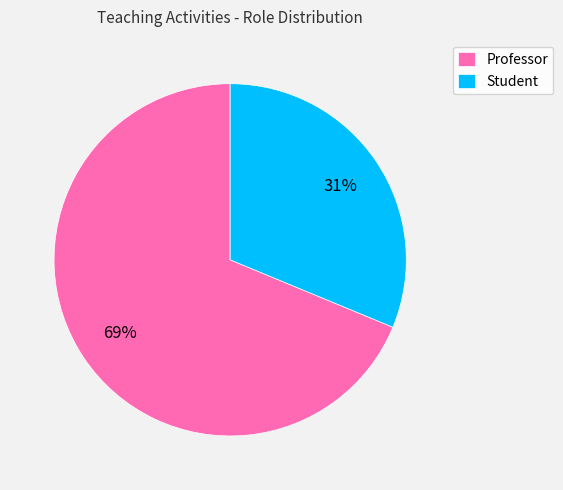

How many slices are in this pie chart?

2